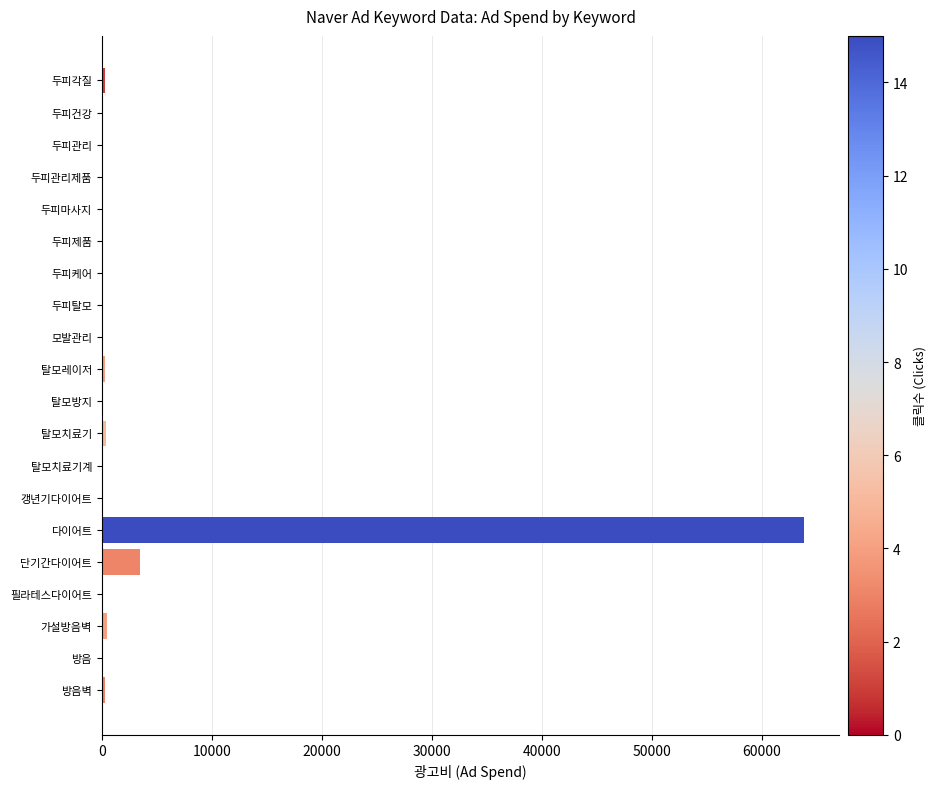

What is the sum of the values at 두피관리 and 다이어트?

63870